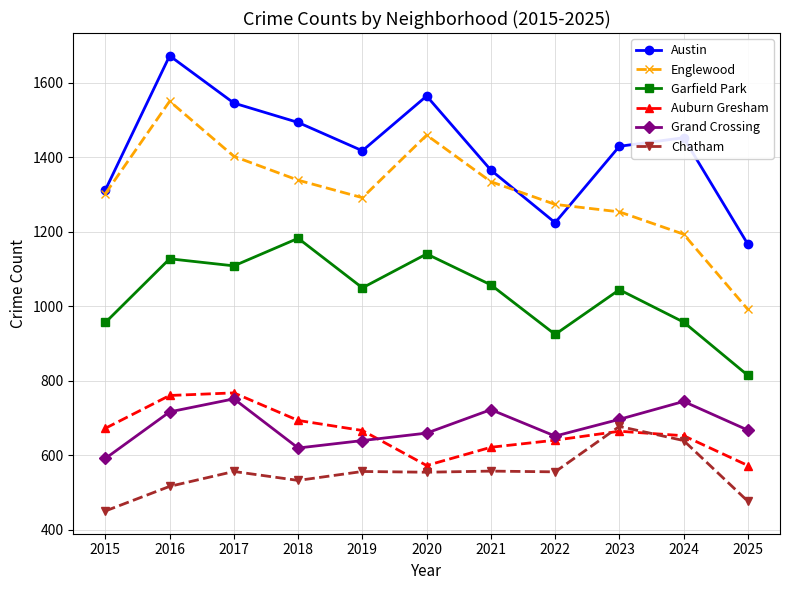

How many distinct data groups are displayed?

6